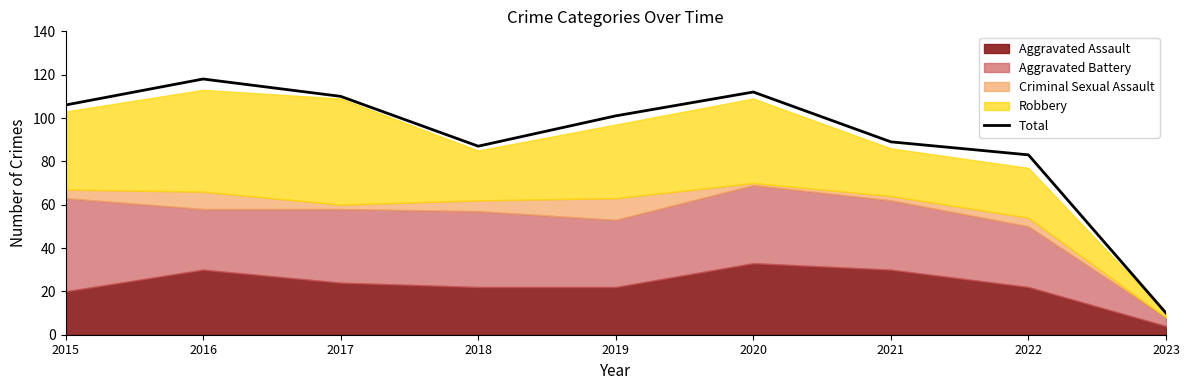

Count the number of values greater than 101.

4